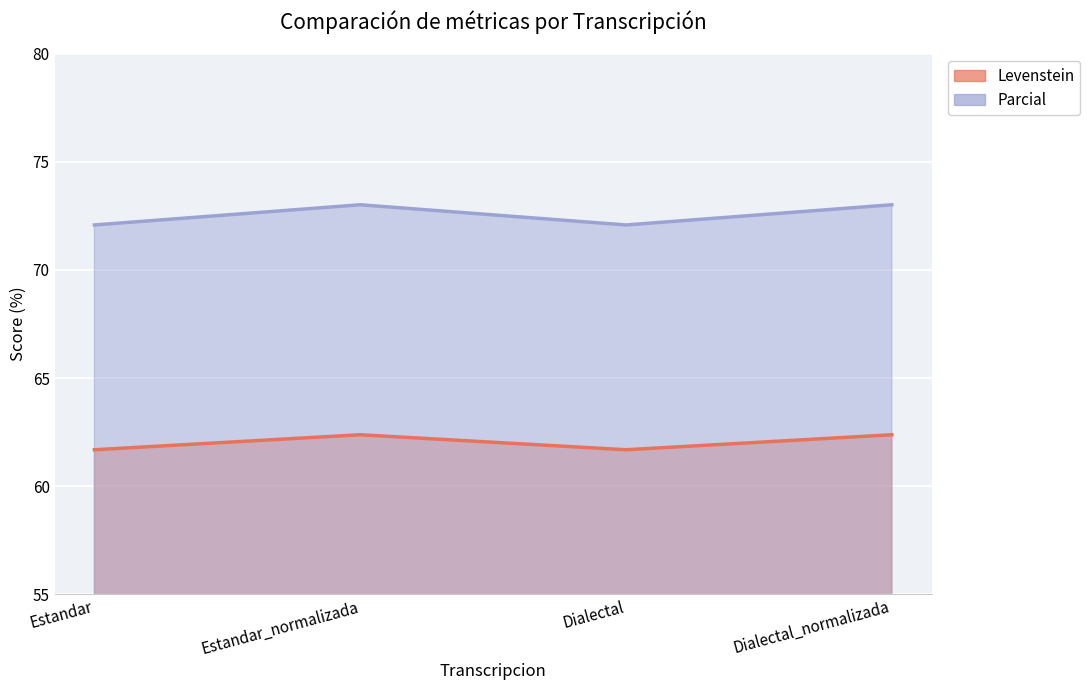

How many values in the Parcial series exceed 73?

2